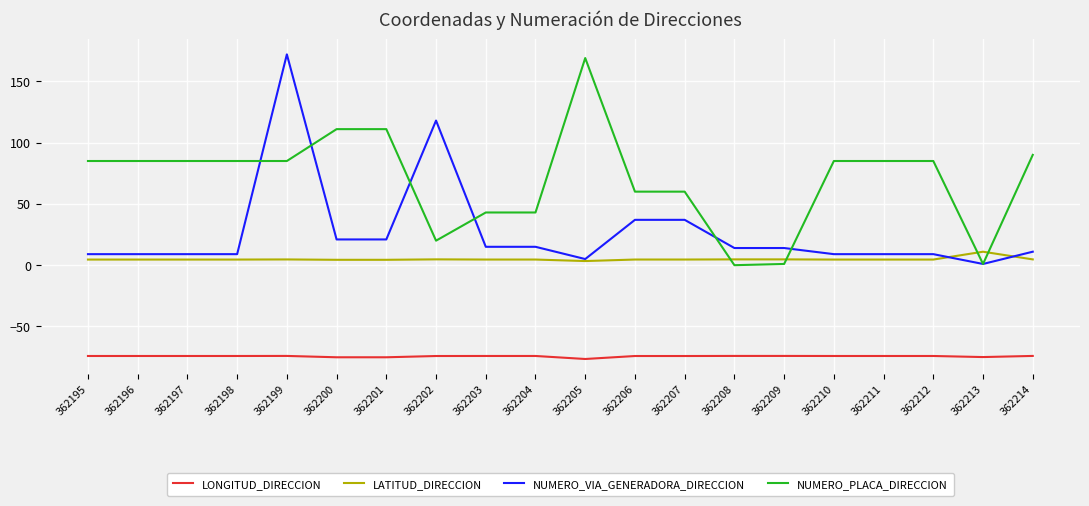

Does the chart display data point markers on the line(s)?

No